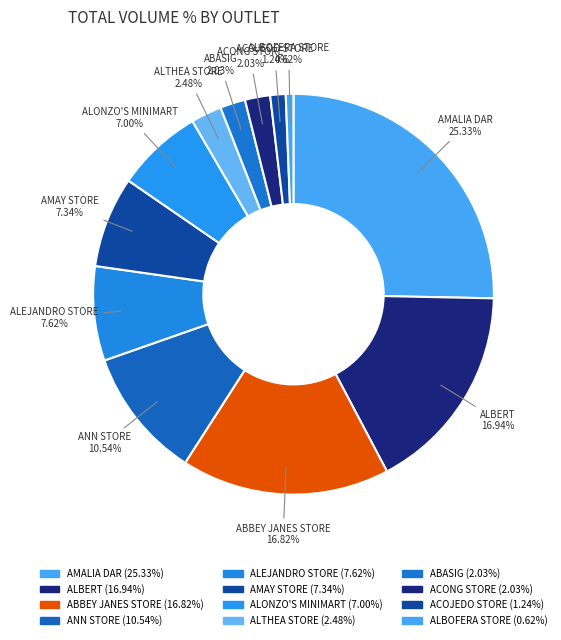

How many segments does this pie chart have?

12